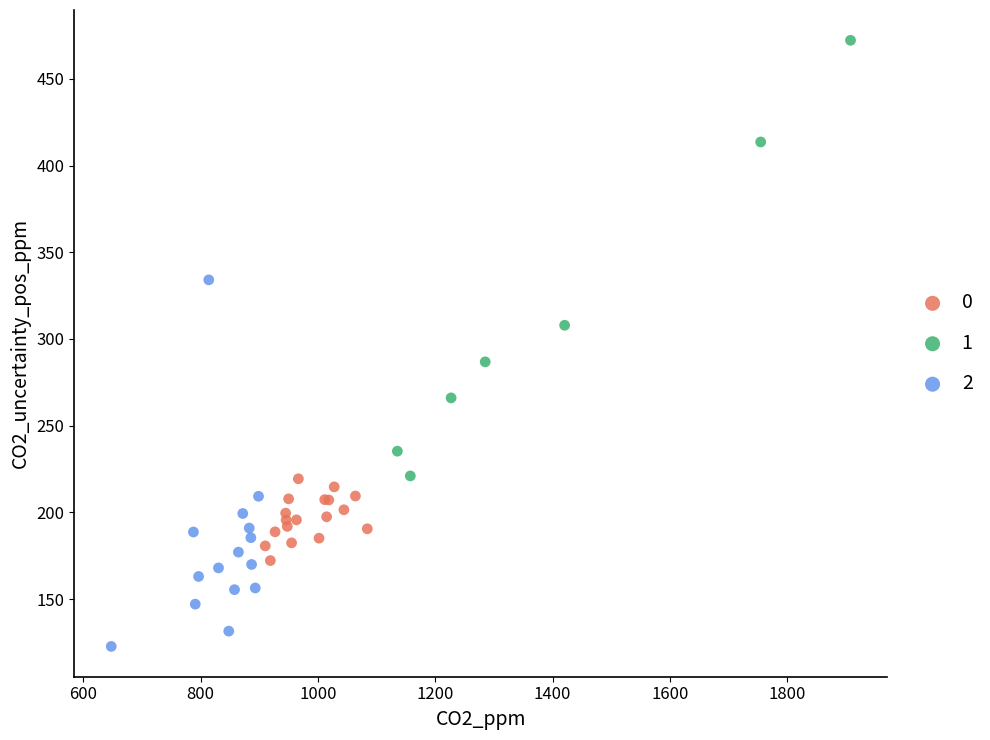

What are all the series names shown in the legend?

0, 1, 2